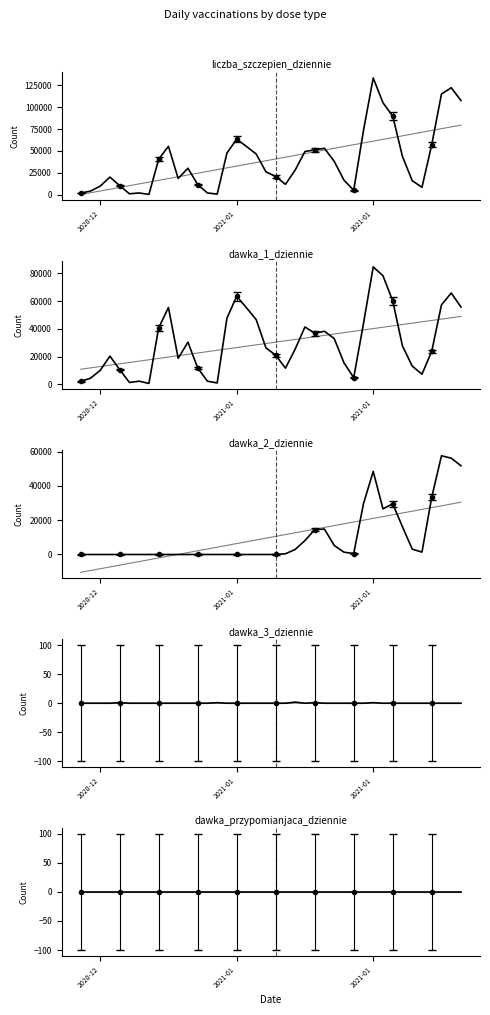

True or false: dawka_3_dziennie and dawka_1_dziennie cross at least once.

False